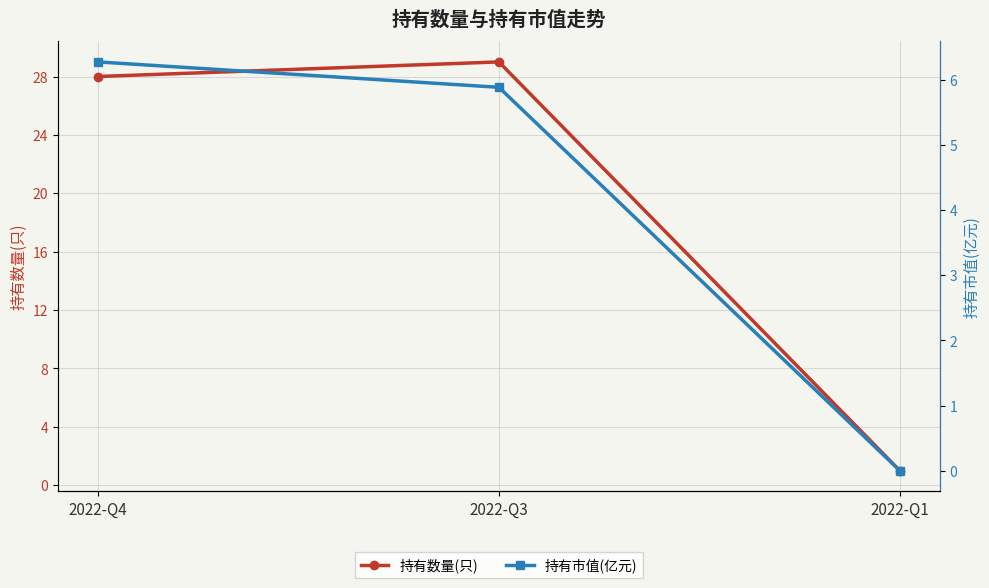

What is the value of the 持有数量(只) point at the 3rd from the left?

1